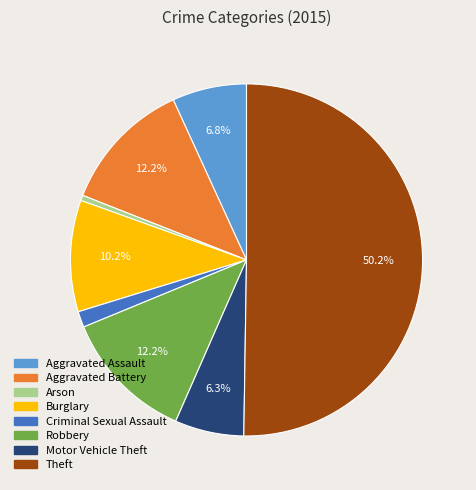

The Aggravated Assault slice represents 1% of the pie. True or false?

False